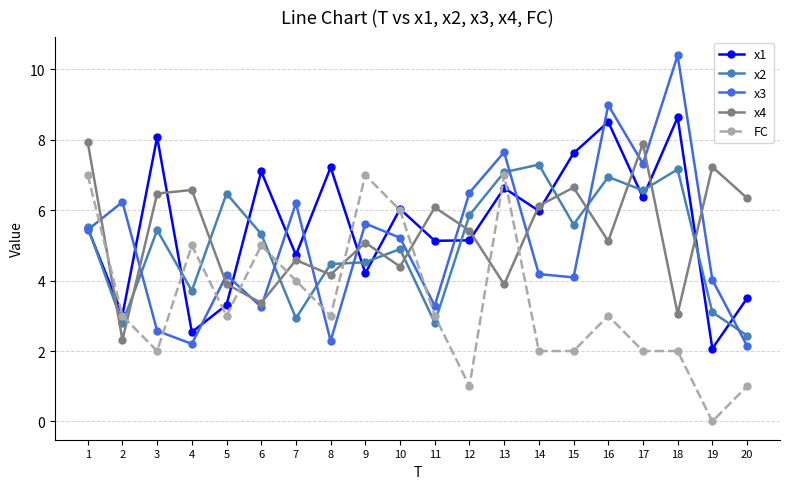

Reading left to right, extract all data points from this chart.

x1: 1=5.5	2=3.0	3=8.1	4=2.5	5=3.3	6=7.1	7=4.7	8=7.2	9=4.2	10=6.0	11=5.1	12=5.1	13=6.6	14=6.0	15=7.6	16=8.5	17=6.4	18=8.6	19=2.1	20=3.5
x2: 1=5.5	2=2.8	3=5.4	4=3.7	5=6.5	6=5.3	7=2.9	8=4.5	9=4.5	10=4.9	11=2.8	12=5.9	13=7.1	14=7.3	15=5.6	16=6.9	17=6.6	18=7.2	19=3.1	20=2.4
x3: 1=5.4	2=6.2	3=2.6	4=2.2	5=4.2	6=3.3	7=6.2	8=2.3	9=5.6	10=5.2	11=3.3	12=6.5	13=7.6	14=4.2	15=4.1	16=9.0	17=7.3	18=10.4	19=4.0	20=2.2
x4: 1=7.9	2=2.3	3=6.5	4=6.6	5=3.9	6=3.4	7=4.6	8=4.2	9=5.1	10=4.4	11=6.1	12=5.4	13=3.9	14=6.1	15=6.6	16=5.1	17=7.9	18=3.1	19=7.2	20=6.3
FC: 1=7.0	2=3.0	3=2.0	4=5.0	5=3.0	6=5.0	7=4.0	8=3.0	9=7.0	10=6.0	11=3.0	12=1.0	13=7.0	14=2.0	15=2.0	16=3.0	17=2.0	18=2.0	19=0.0	20=1.0